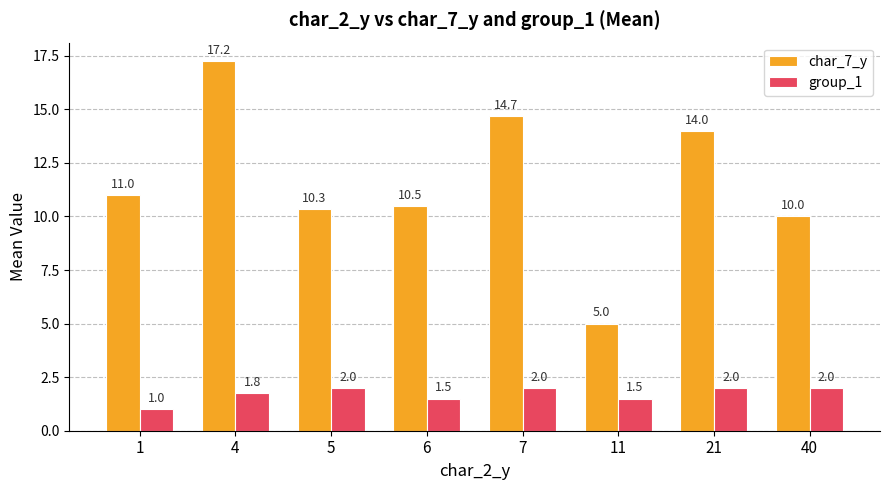

Is the value of group_1 at 21 greater than the value of char_7_y at 4?

No